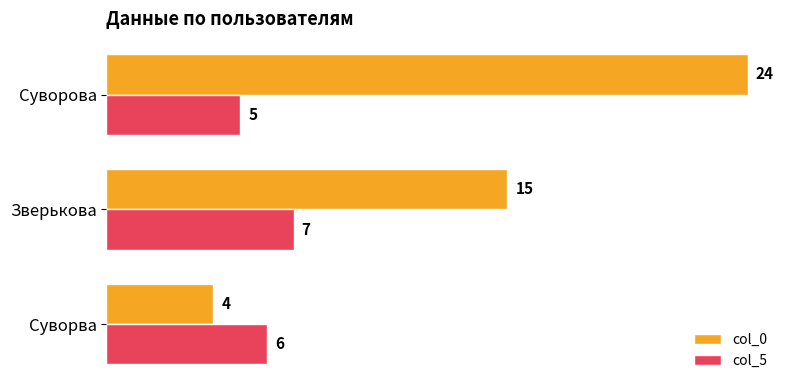

What is the spread (max minus min) of values at Зверькова?

8